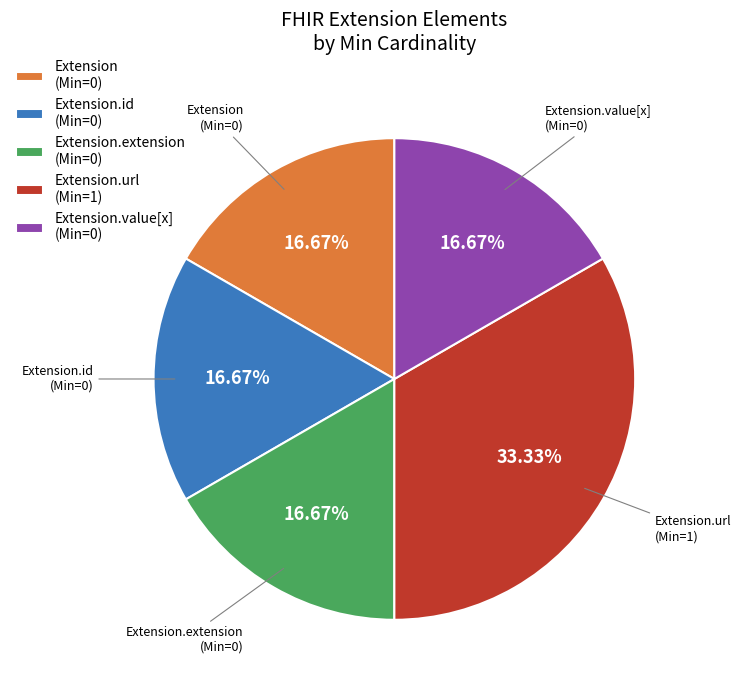

Does any single category account for the majority?

No